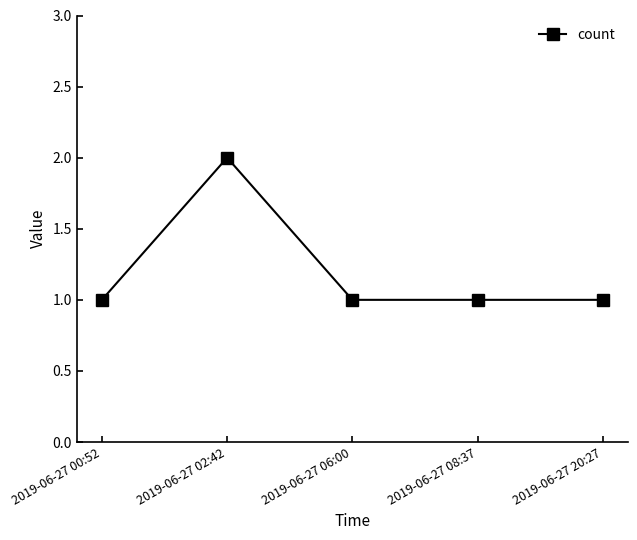

What is the change in value from 2019-06-27 02:42 to 2019-06-27 08:37?

-1